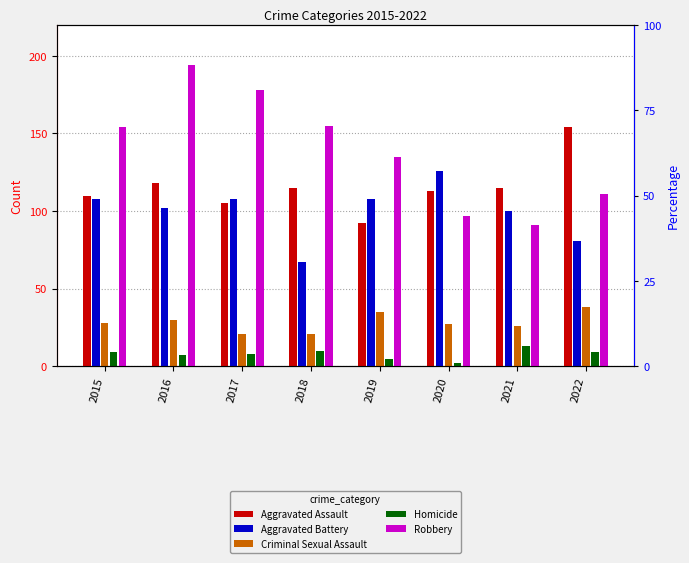

At 2015, list the series in order from largest to smallest.

Robbery, Aggravated Assault, Aggravated Battery, Criminal Sexual Assault, Homicide